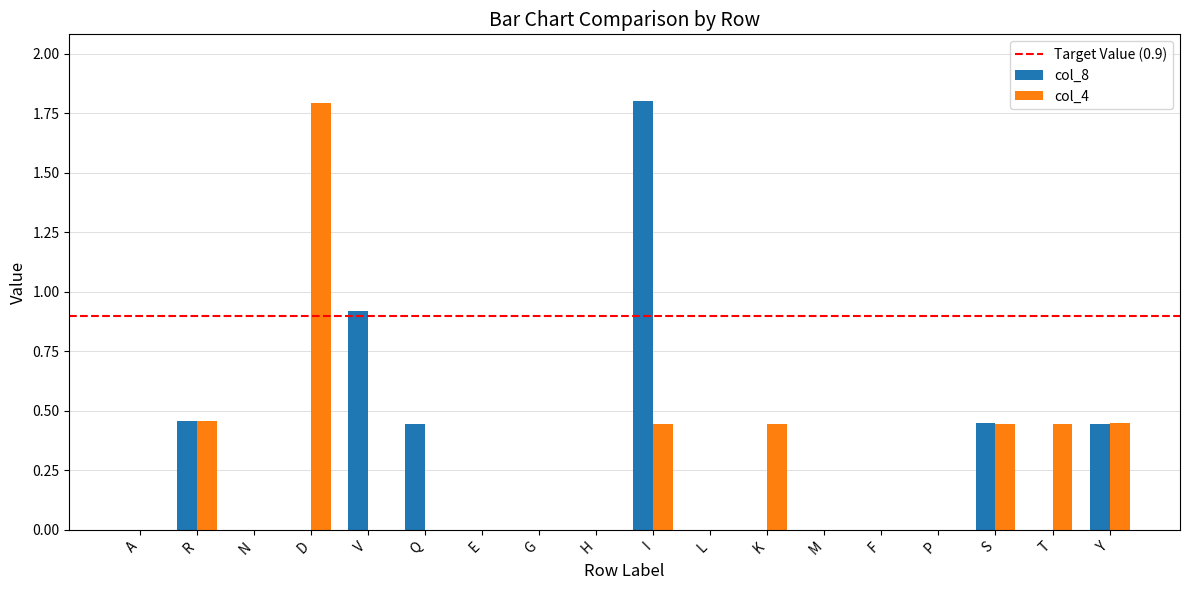

Is it true that col_4 equals 0.6 at E?

False